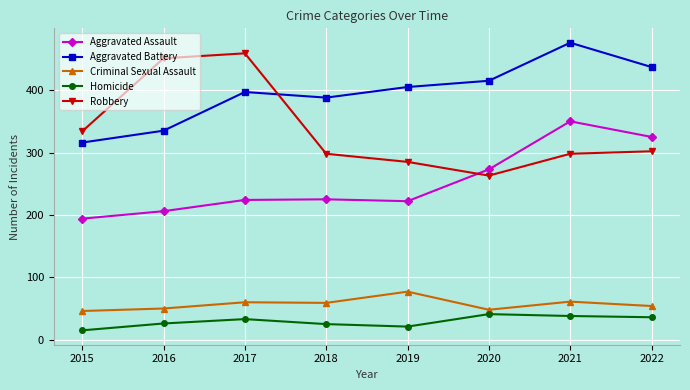

What is the average value of the Robbery series?

336